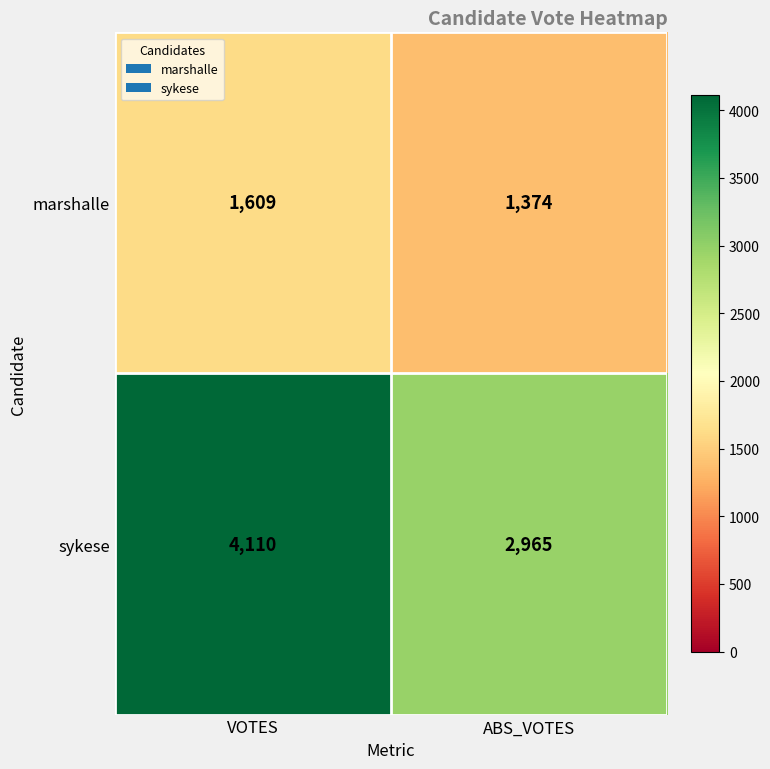

At which label is marshalle closest to 1491?

ABS_VOTES